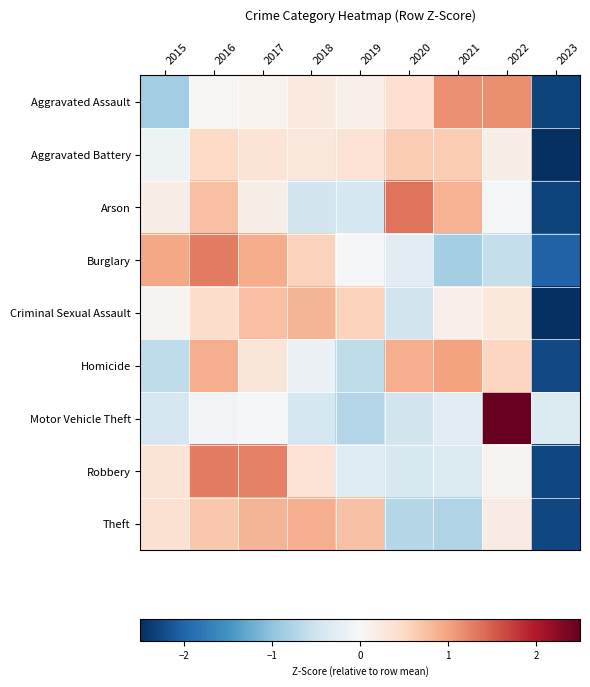

List the series in order of their peak value, lowest first.

Aggravated Battery, Criminal Sexual Assault, Theft, Homicide, Aggravated Assault, Burglary, Robbery, Arson, Motor Vehicle Theft